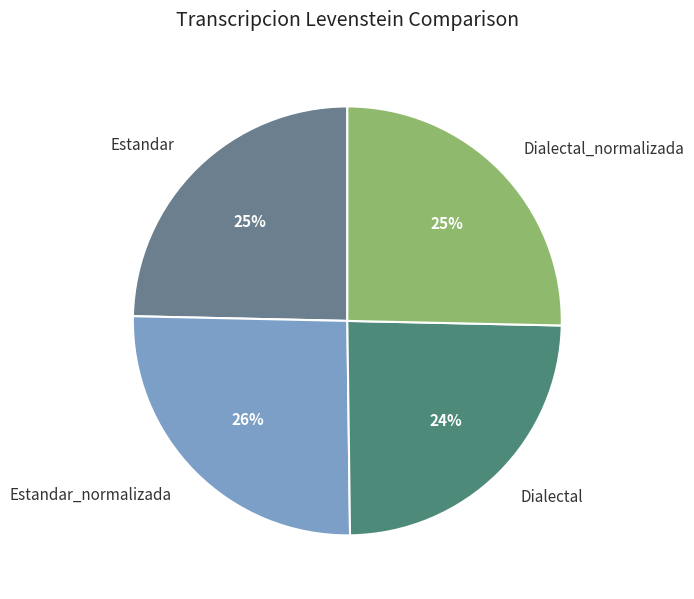

To the nearest percent, what portion does Estandar represent?

25%